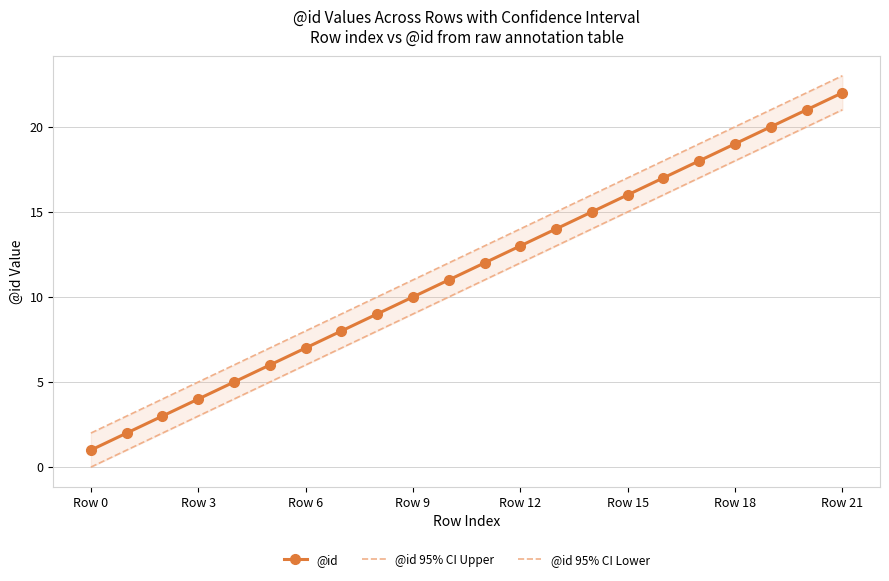

Does the chart have visible grid lines?

Yes